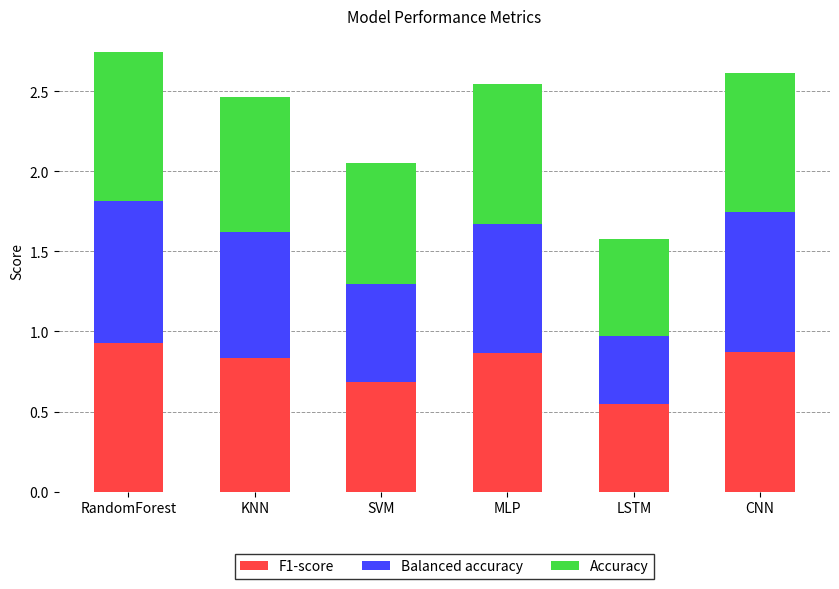

What is the total value across all series at CNN?

2.6